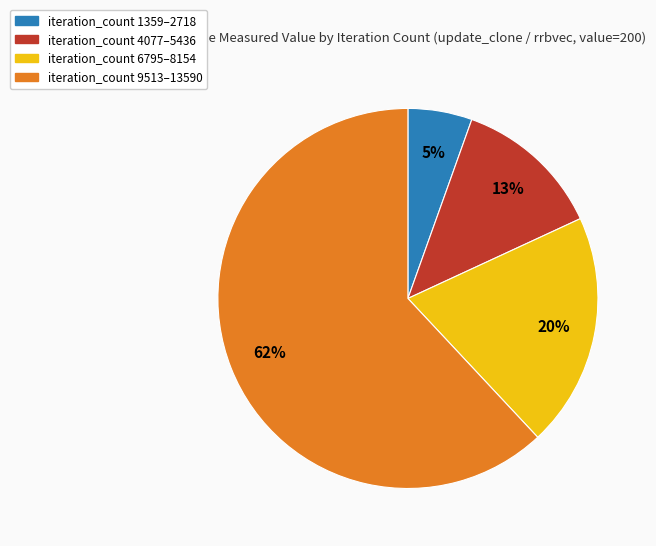

Between iteration_count 6795–8154 and iteration_count 1359–2718, which is larger?

iteration_count 6795–8154